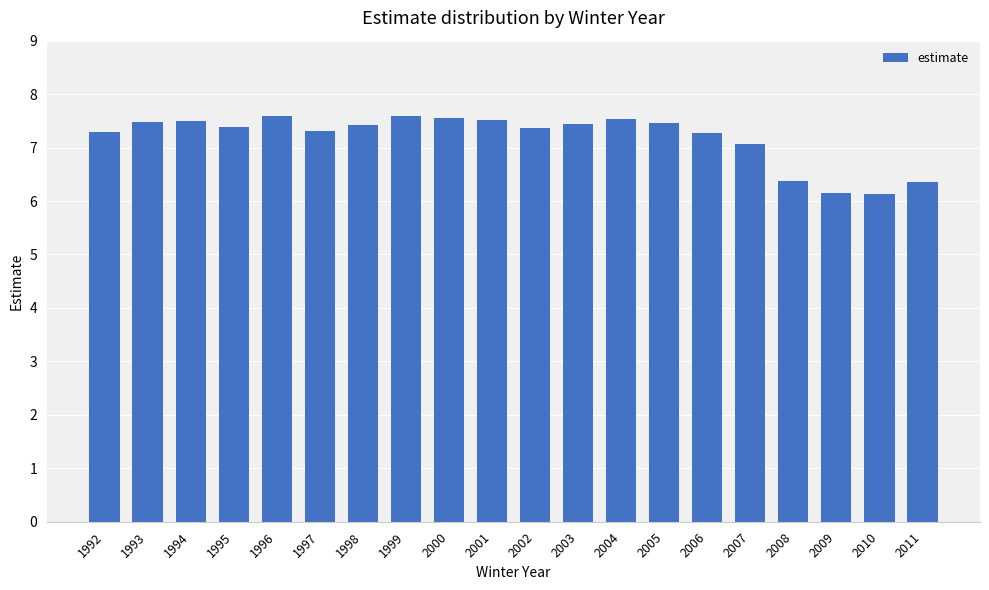

Where does the data first go above 7?

1992